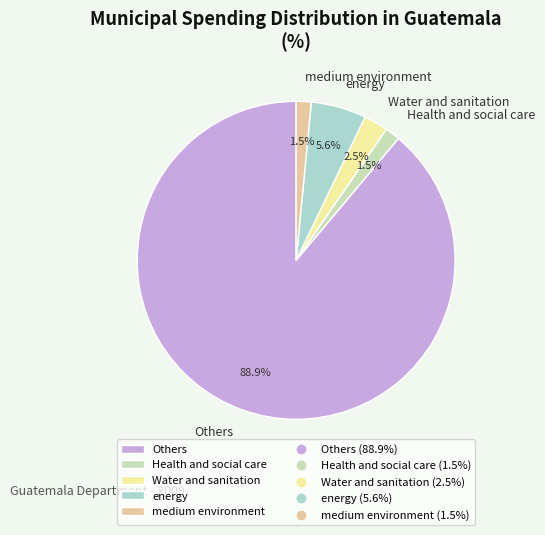

Which slice is the largest?

Others